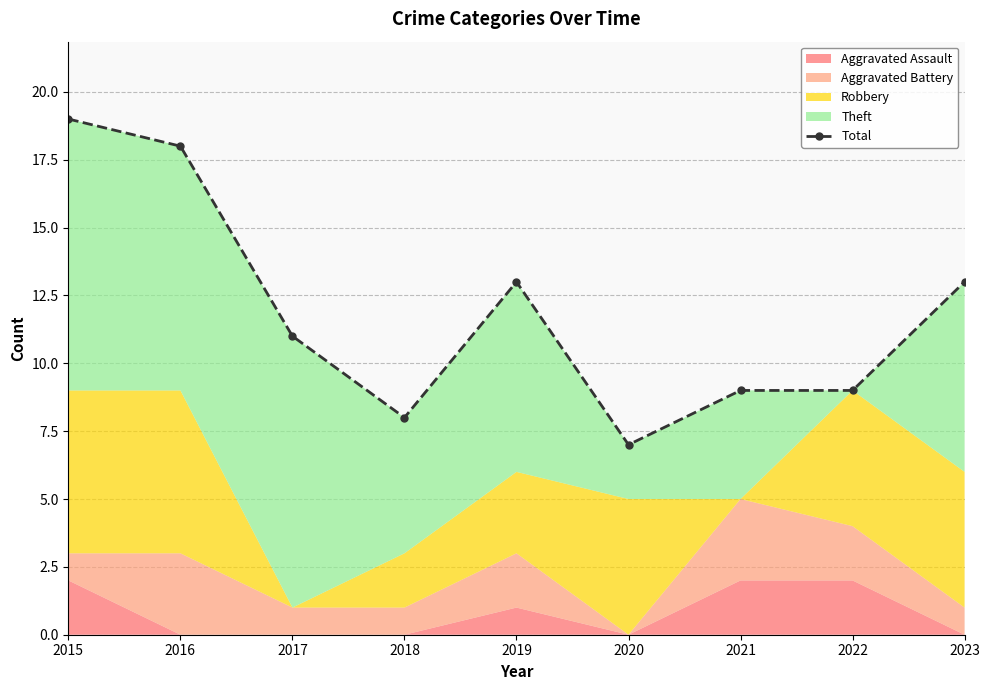

Reading left to right, list all the values displayed in this chart.

2015=19	2016=18	2017=11	2018=8	2019=13	2020=7	2021=9	2022=9	2023=13